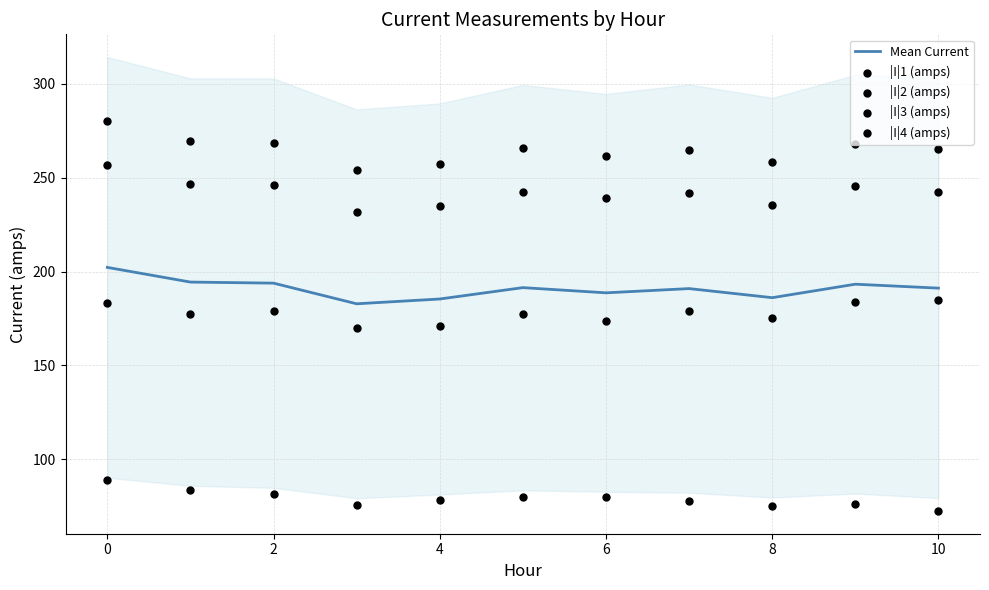

What is the lowest value of the Mean Current series?

182.8